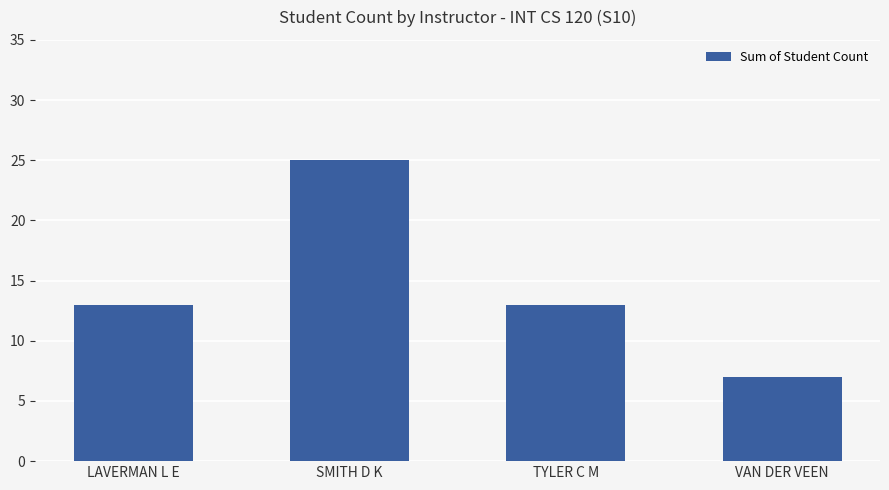

Are the bars horizontal?

No